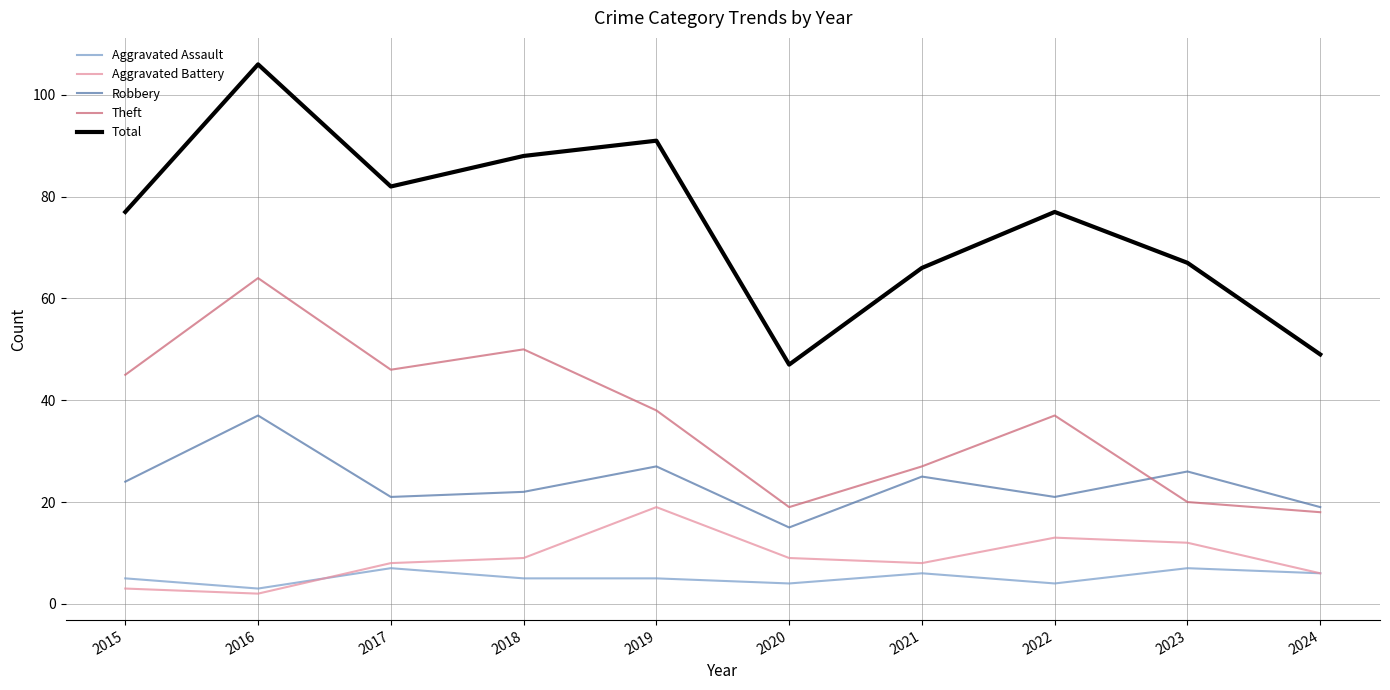

Reading right to left, transcribe all the data shown in this chart.

Aggravated Assault: 2024=6	2023=7	2022=4	2021=6	2020=4	2019=5	2018=5	2017=7	2016=3	2015=5
Aggravated Battery: 2024=6	2023=12	2022=13	2021=8	2020=9	2019=19	2018=9	2017=8	2016=2	2015=3
Robbery: 2024=19	2023=26	2022=21	2021=25	2020=15	2019=27	2018=22	2017=21	2016=37	2015=24
Theft: 2024=18	2023=20	2022=37	2021=27	2020=19	2019=38	2018=50	2017=46	2016=64	2015=45
Total: 2024=49	2023=67	2022=77	2021=66	2020=47	2019=91	2018=88	2017=82	2016=106	2015=77